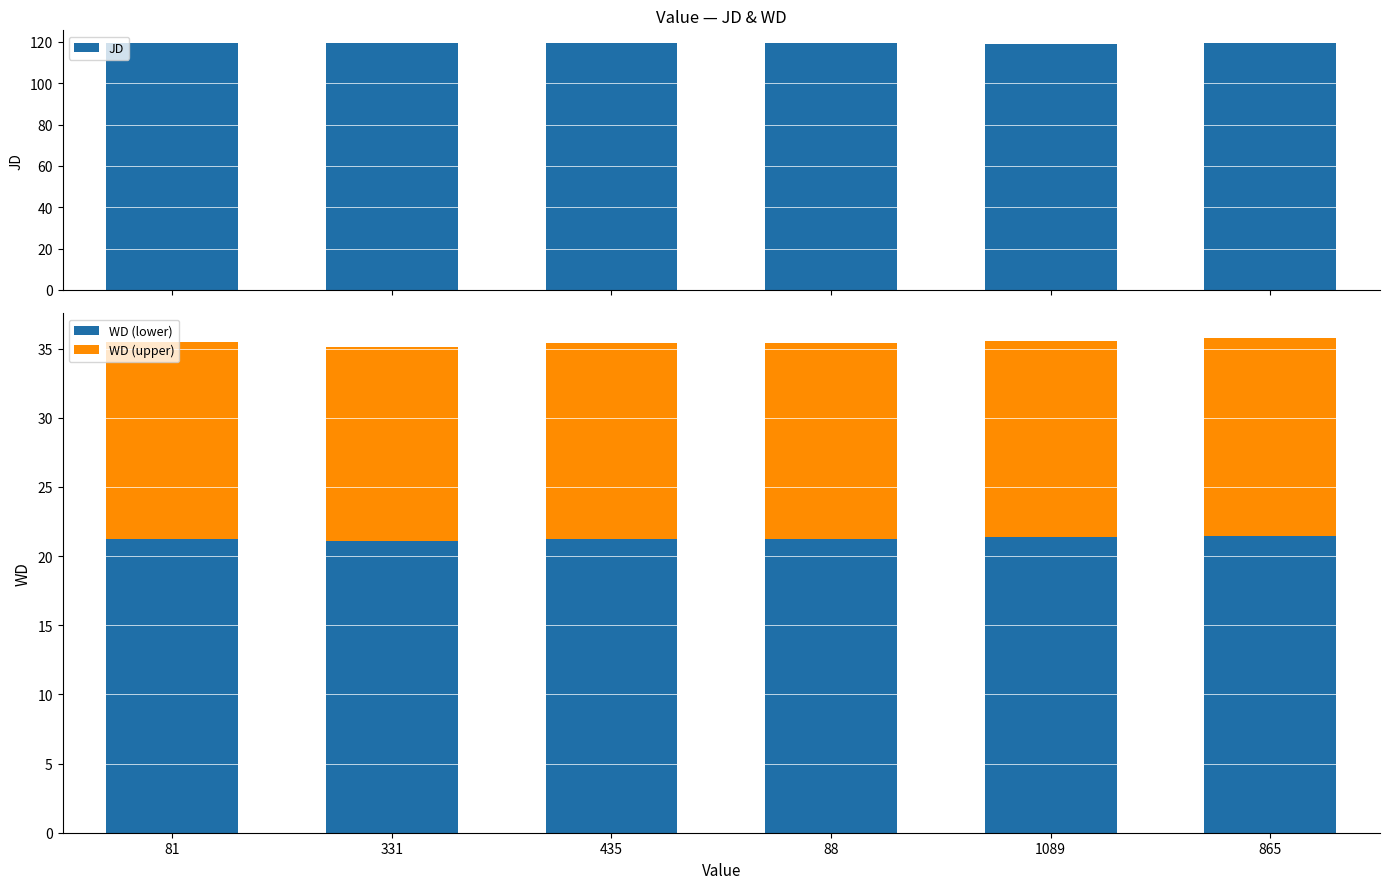

The value of JD at 331 is 208.0. True or false?

False